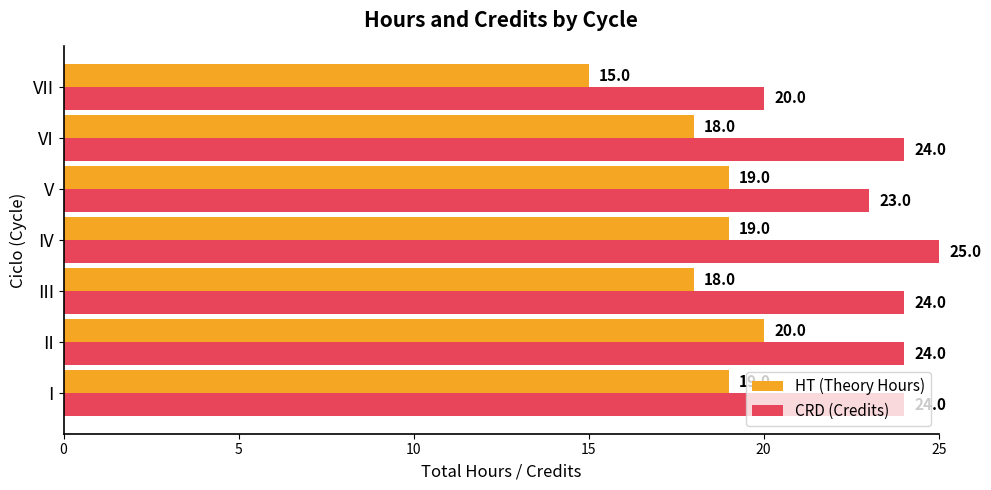

How many values in the HT (Theory Hours) series are below 19?

3